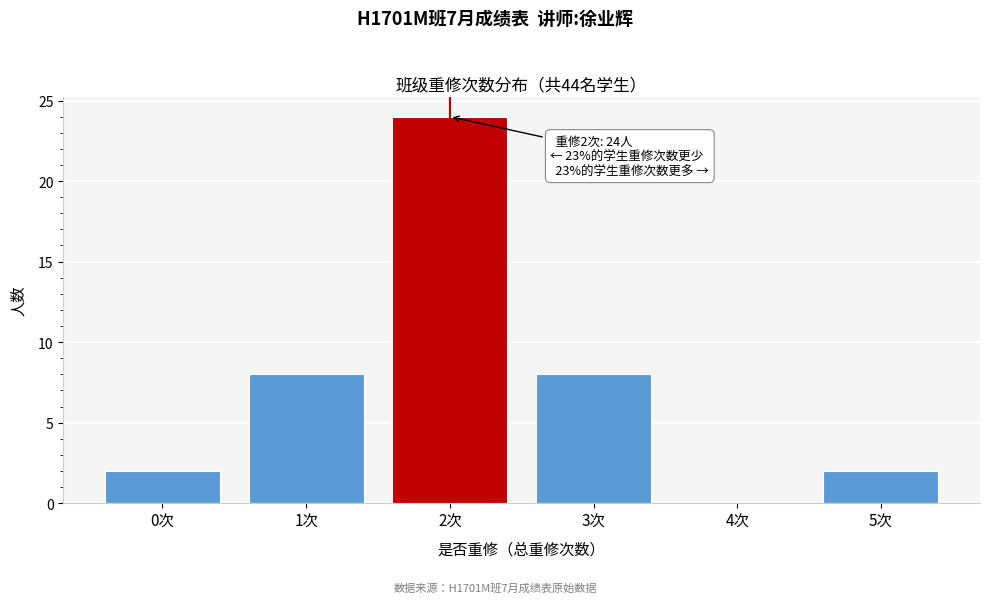

Reading left to right, list all the values displayed in this chart.

0次=2	1次=8	2次=24	3次=8	4次=0	5次=2